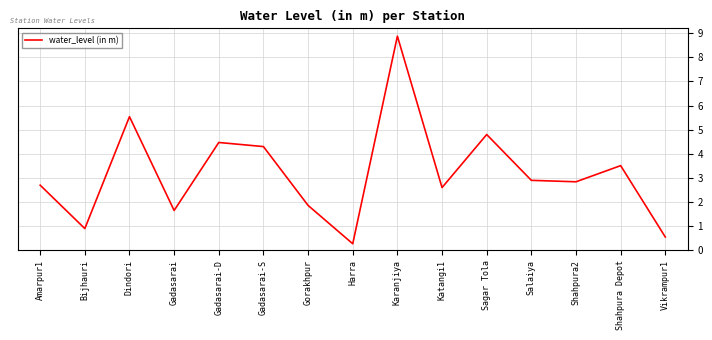

What position from the right is Dindori?

13